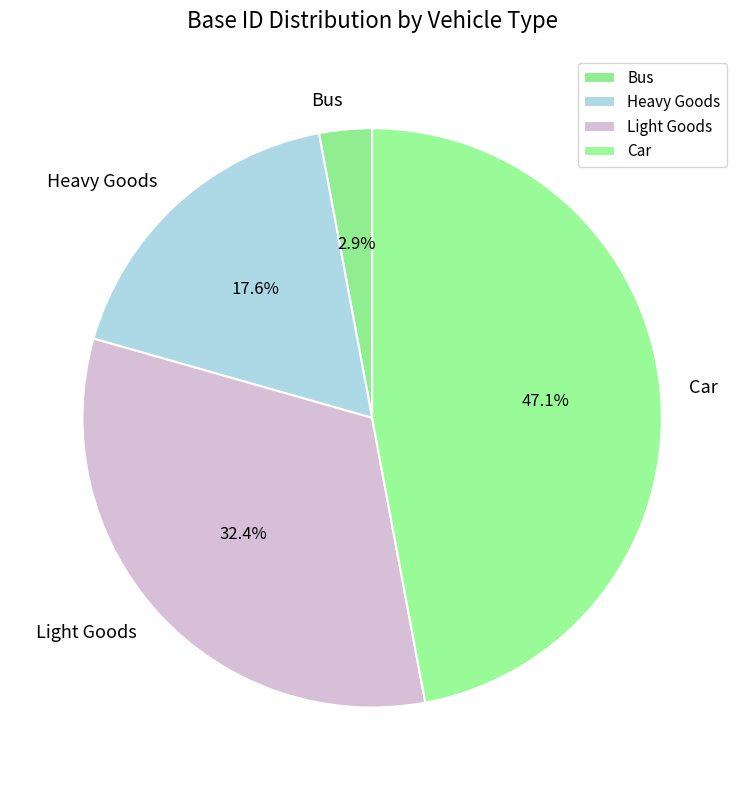

Is Car the majority of the pie?

No